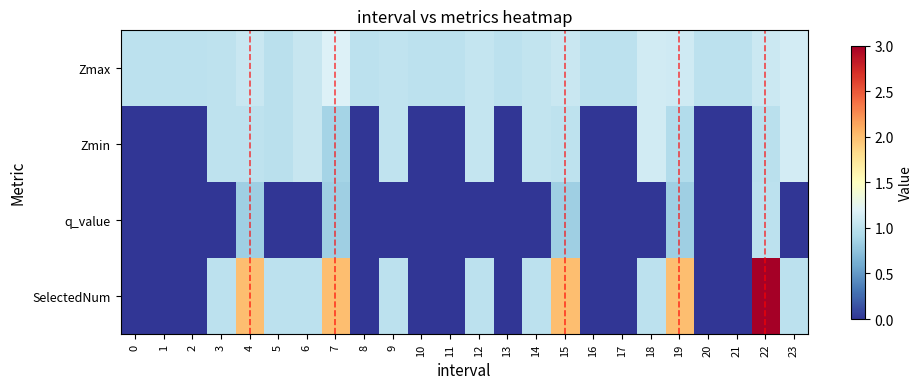

Reading left to right, extract all data points from this chart.

Zmax: 0=1.0	1=1.0	2=1.0	3=1.0	4=1.1	5=1.0	6=1.1	7=1.2	8=1.0	9=1.0	10=1.0	11=1.0	12=1.0	13=1.0	14=1.0	15=1.1	16=1.0	17=1.0	18=1.1	19=1.1	20=1.0	21=1.0	22=1.1	23=1.1
Zmin: 0=0.0	1=0.0	2=0.0	3=1.0	4=1.0	5=1.0	6=1.1	7=0.9	8=0.0	9=1.0	10=0.0	11=0.0	12=1.0	13=0.0	14=1.0	15=1.0	16=0.0	17=0.0	18=1.1	19=0.9	20=0.0	21=0.0	22=1.0	23=1.1
q_value: 0=0.0	1=0.0	2=0.0	3=0.0	4=0.8	5=0.0	6=0.0	7=0.8	8=0.0	9=0.0	10=0.0	11=0.0	12=0.0	13=0.0	14=0.0	15=0.8	16=0.0	17=0.0	18=0.0	19=0.8	20=0.0	21=0.0	22=1.0	23=0.0
SelectedNum: 0=0.0	1=0.0	2=0.0	3=1.0	4=2.0	5=1.0	6=1.0	7=2.0	8=0.0	9=1.0	10=0.0	11=0.0	12=1.0	13=0.0	14=1.0	15=2.0	16=0.0	17=0.0	18=1.0	19=2.0	20=0.0	21=0.0	22=3.0	23=1.0